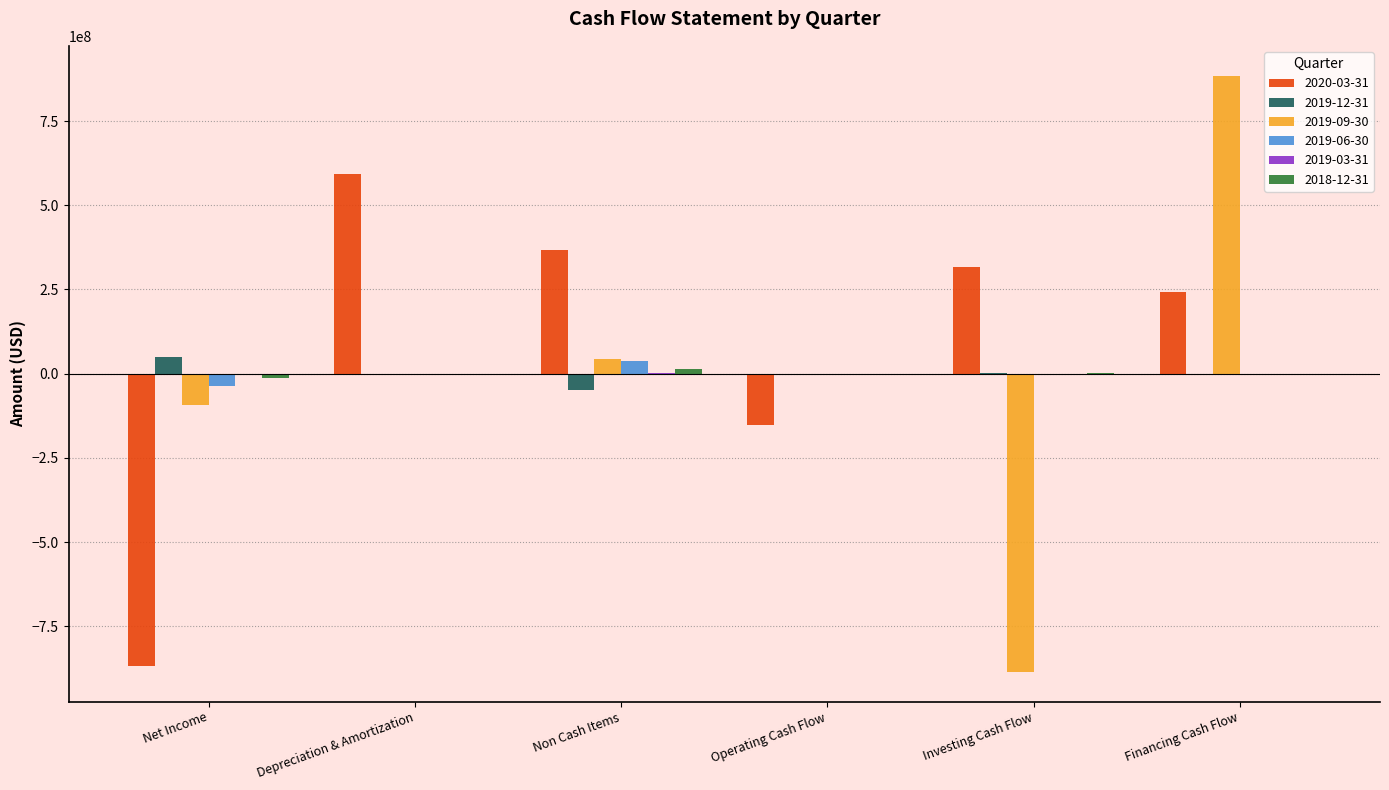

Count the number of data series in this chart.

6